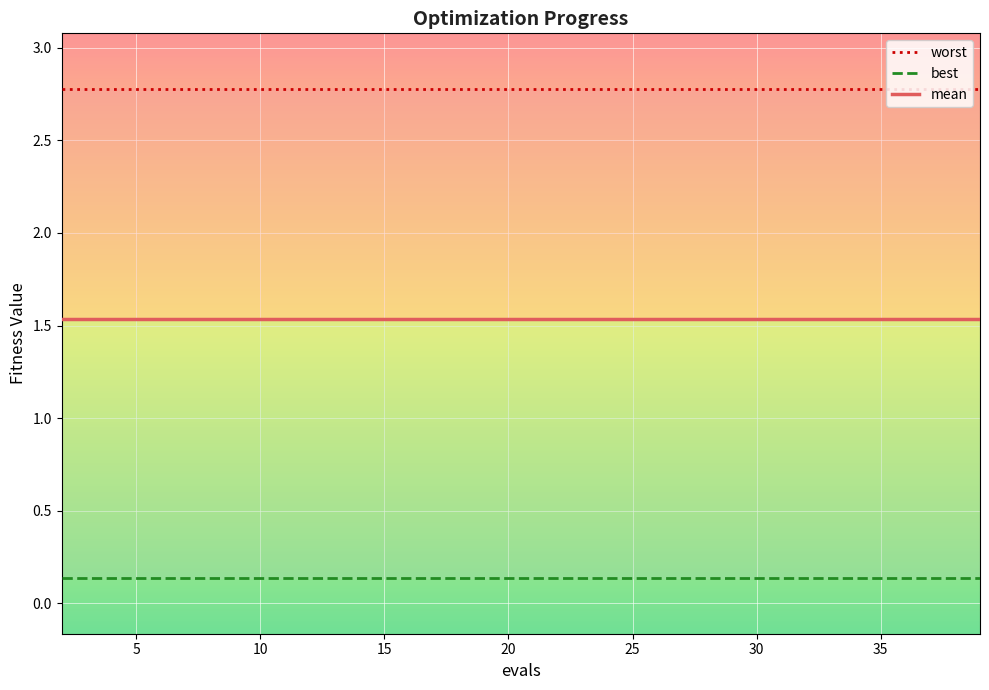

How many categories are shown in the chart?

20